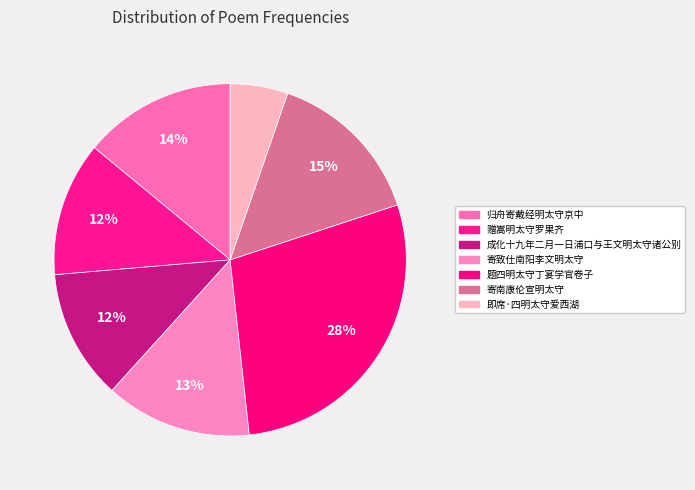

Count the number of slices in the pie.

7